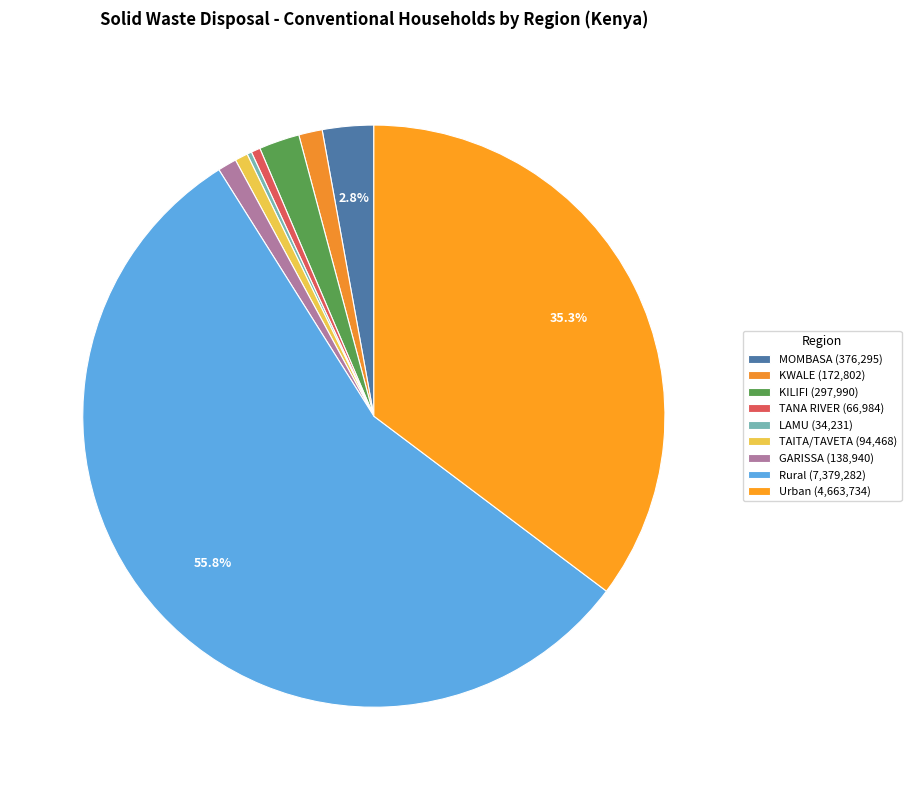

Approximately how many times larger is the value at KWALE compared to LAMU?

5.0